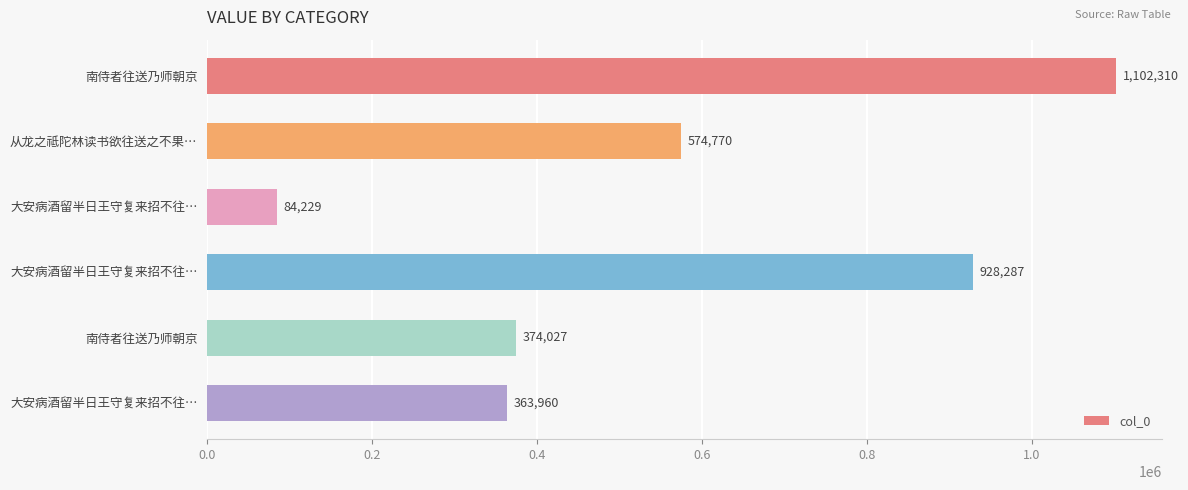

Count the number of data series in this chart.

1